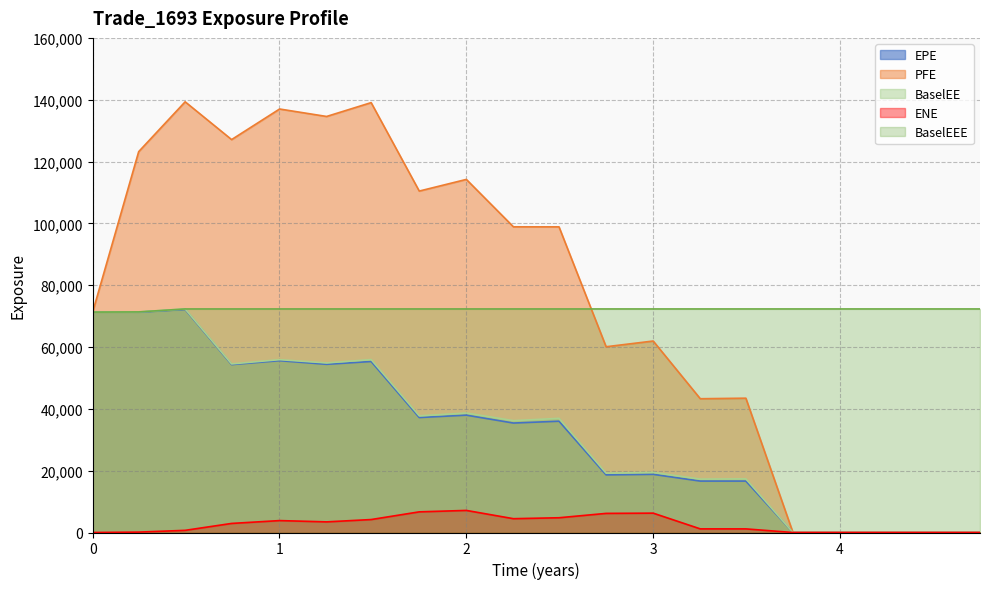

True or false: BaselEE and PFE cross at least once.

False